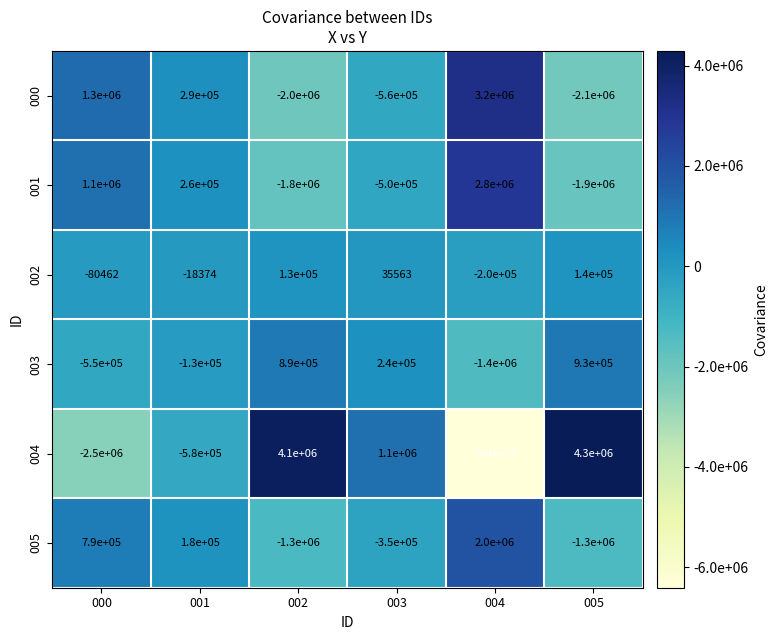

How many distinct data groups are displayed?

6